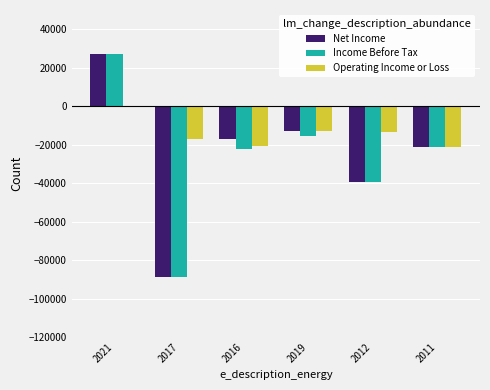

At which category is the sum across all series the highest?

2021